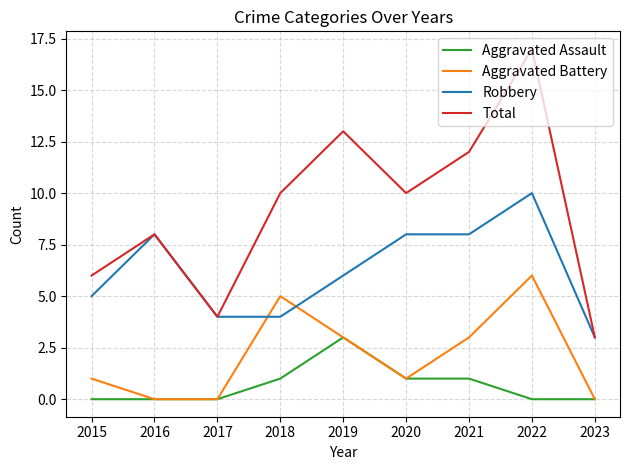

At which label does Robbery reach its peak?

2022